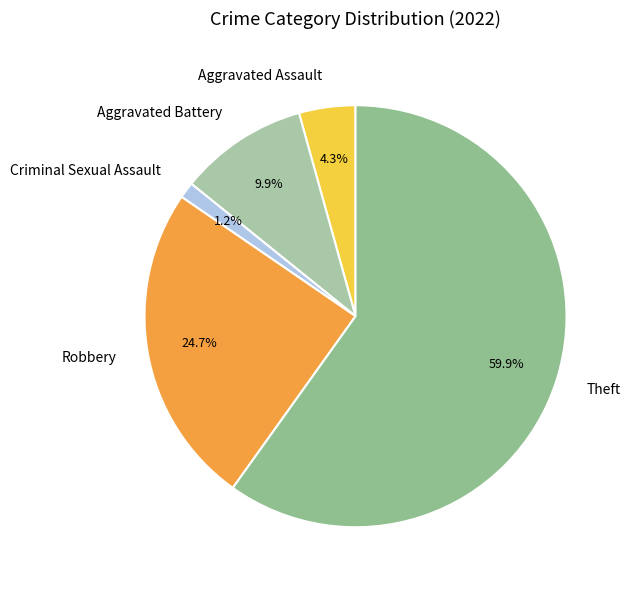

Does any single category account for the majority?

Yes